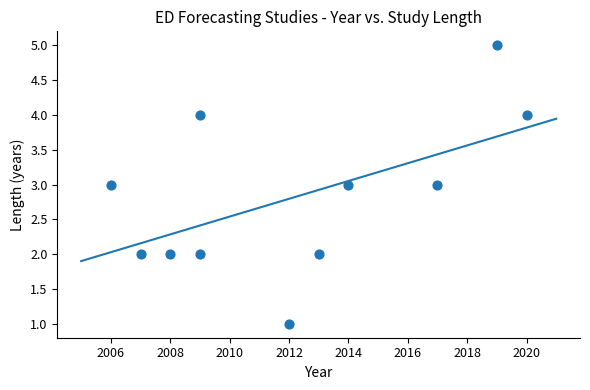

What is the average Y value?

3